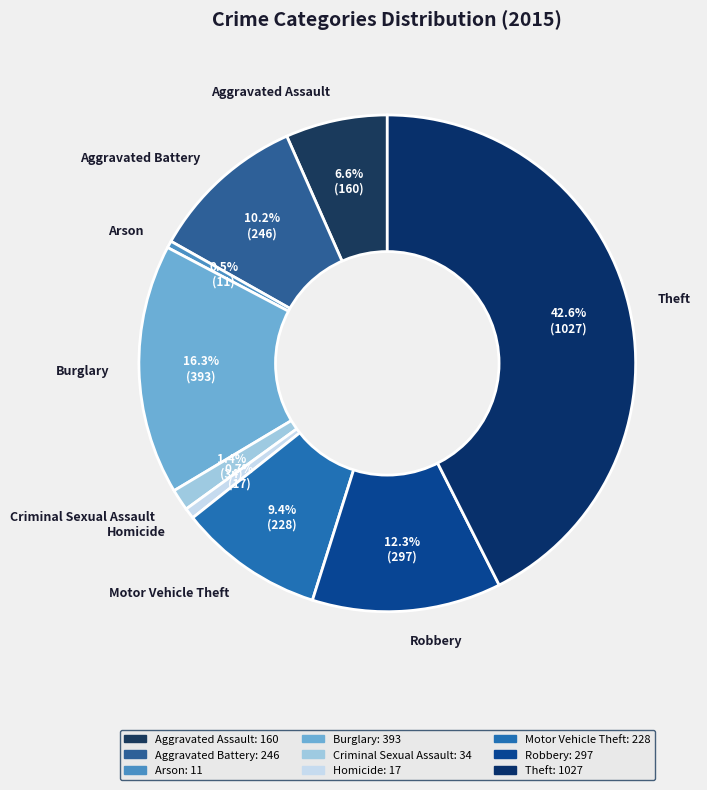

What is the largest slice in the pie chart?

Theft